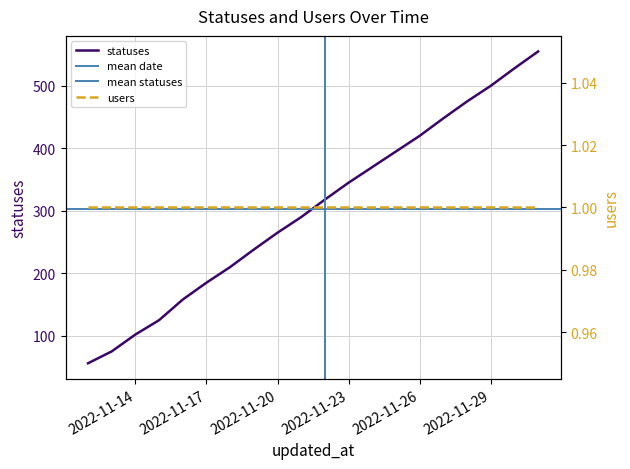

List the labels in order of value, largest first.

2022-12-01, 2022-11-30, 2022-11-29, 2022-11-28, 2022-11-27, 2022-11-26, 2022-11-25, 2022-11-24, 2022-11-23, 2022-11-22, 2022-11-21, 2022-11-20, 2022-11-19, 2022-11-18, 2022-11-17, 2022-11-16, 2022-11-15, 2022-11-14, 2022-11-13, 2022-11-12